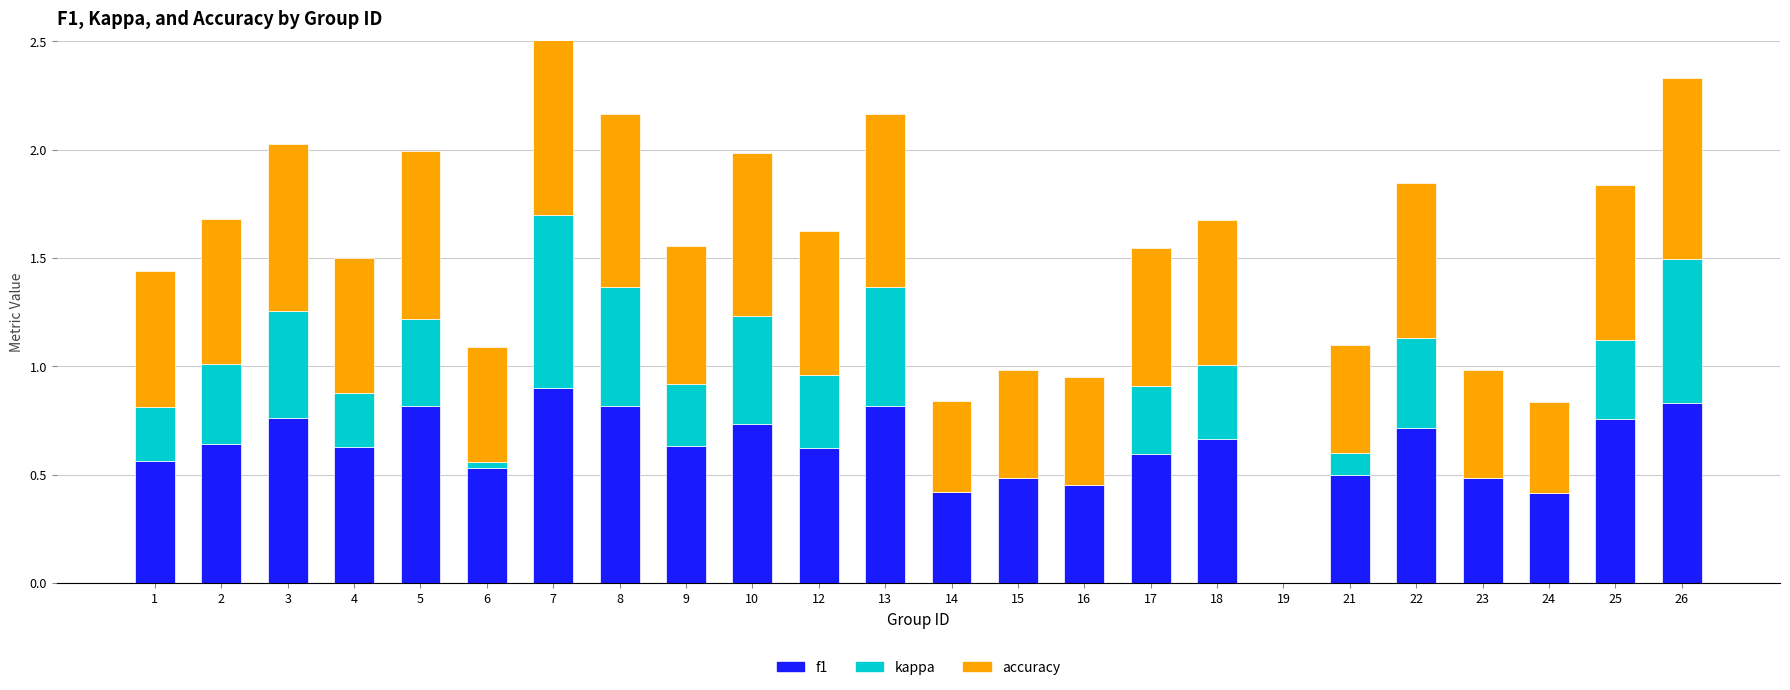

What is the average value of the kappa series?

0.3